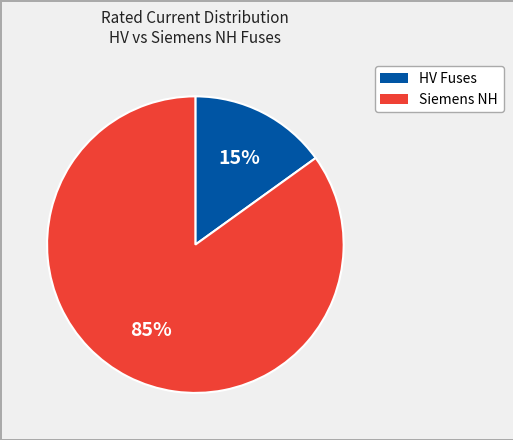

Count the number of slices in the pie.

2